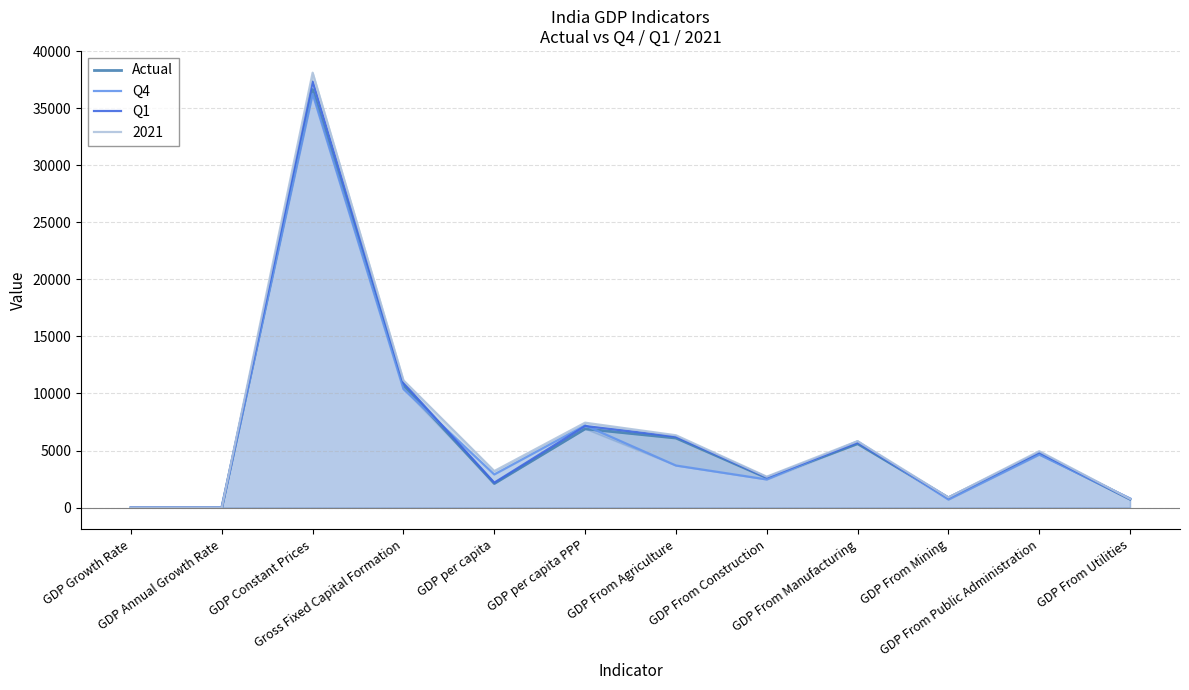

What is the total value across all series at Gross Fixed Capital Formation?

43183.9